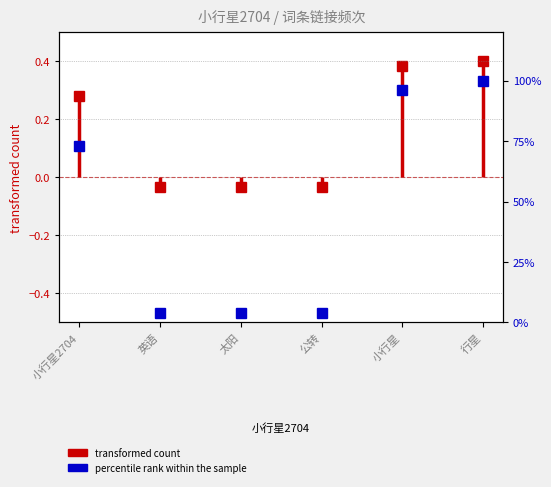

How many lines are shown in the chart?

1